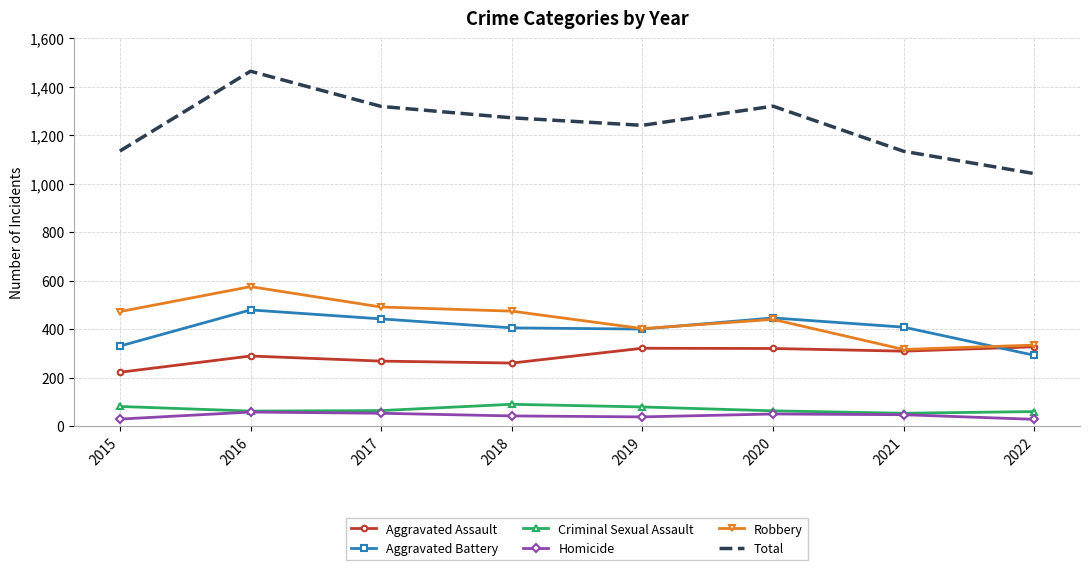

True or false: Aggravated Assault has more than 0 interior local peaks.

True